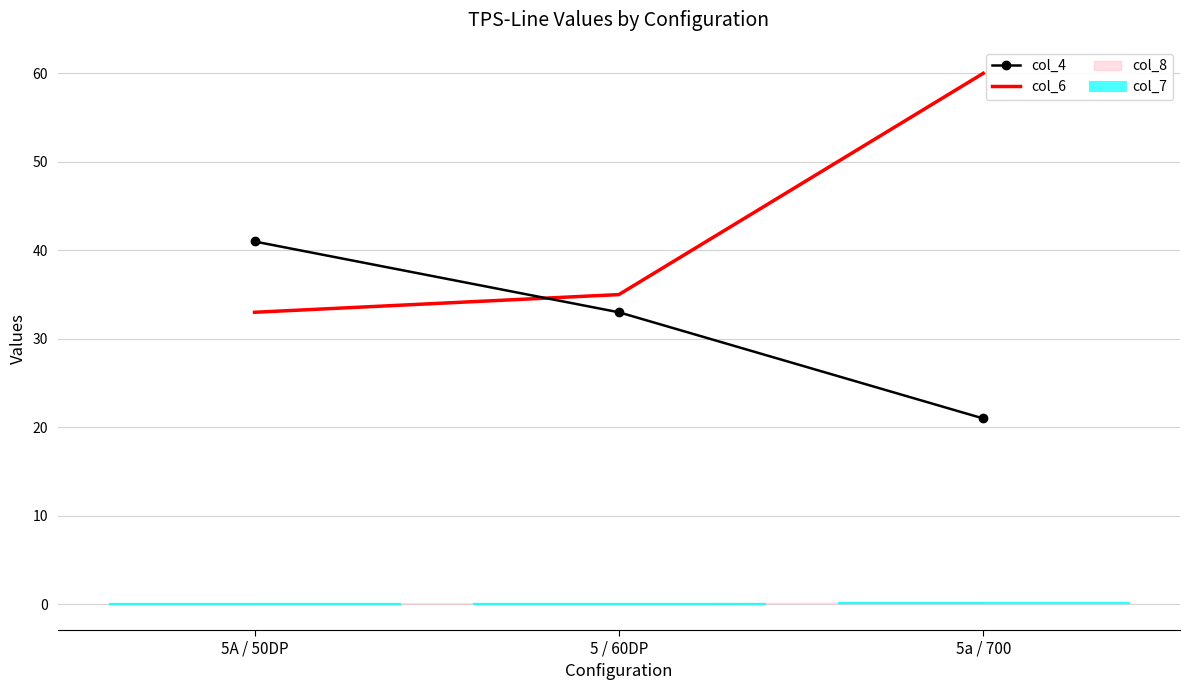

Count the number of categories in the chart.

3